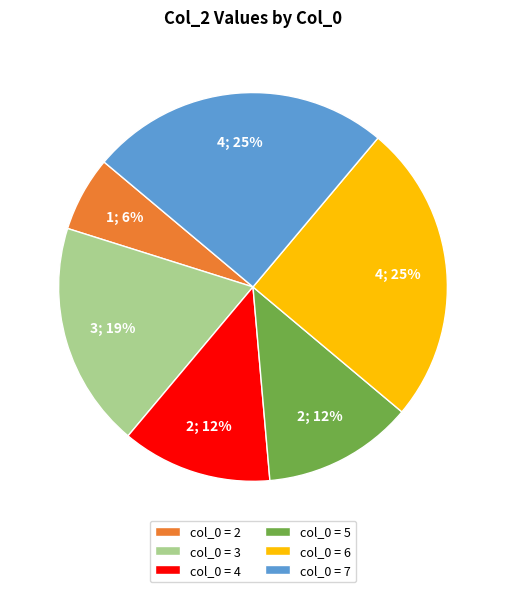

Between col_0 = 7 and col_0 = 5, which is larger?

col_0 = 7